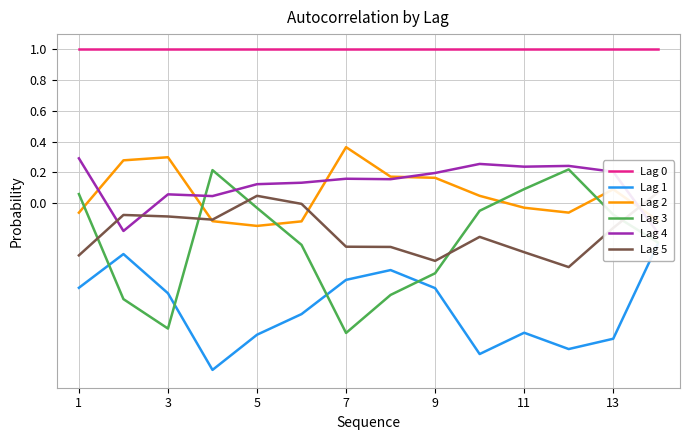

Which series ends up on top after the final intersection of Lag 2 and Lag 3?

Lag 2